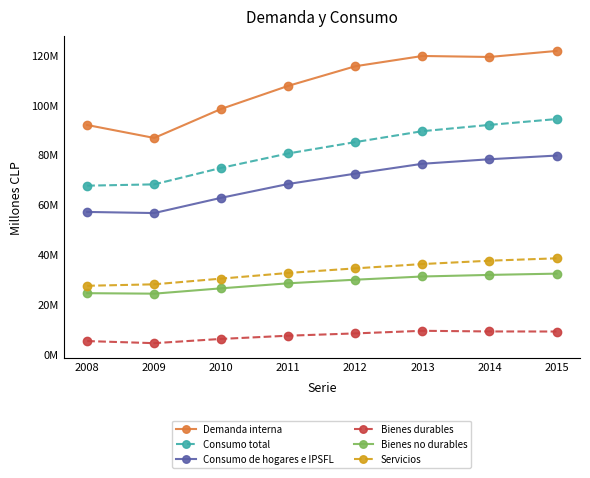

What is the minimum value shown in the chart?

4371379